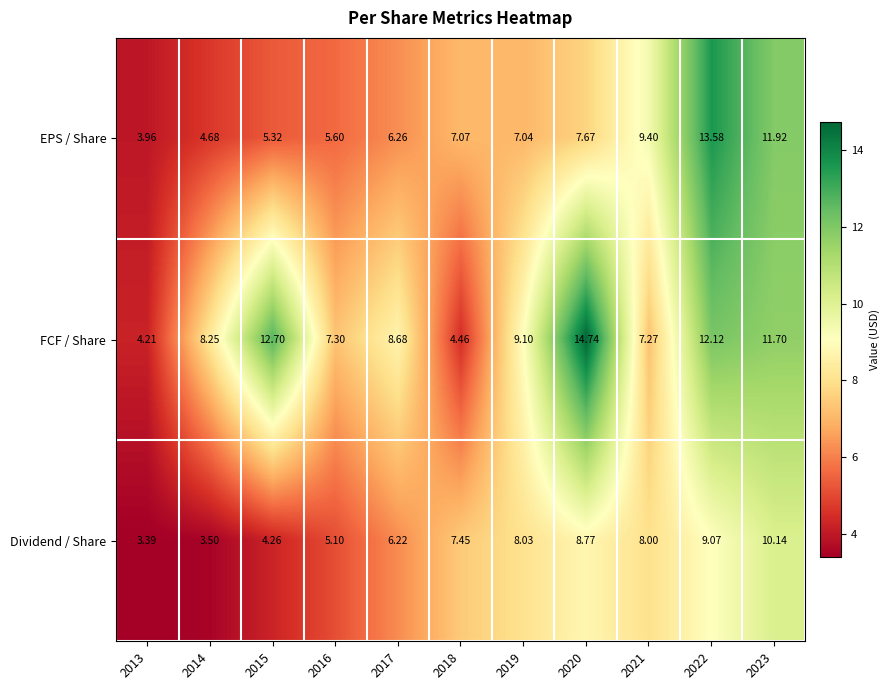

What is the minimum value shown in the chart?

3.4